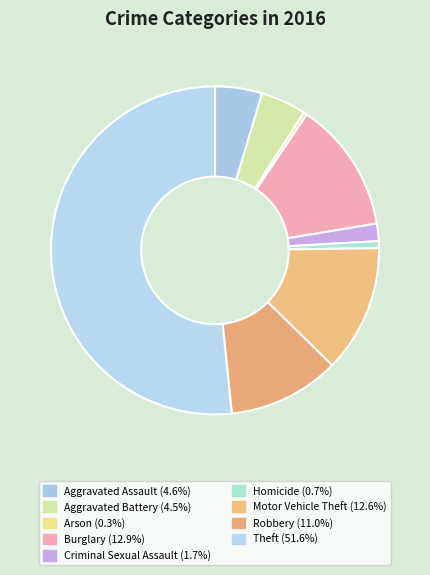

Rank the categories by value from lowest to highest.

Arson, Homicide, Criminal Sexual Assault, Aggravated Battery, Aggravated Assault, Robbery, Motor Vehicle Theft, Burglary, Theft